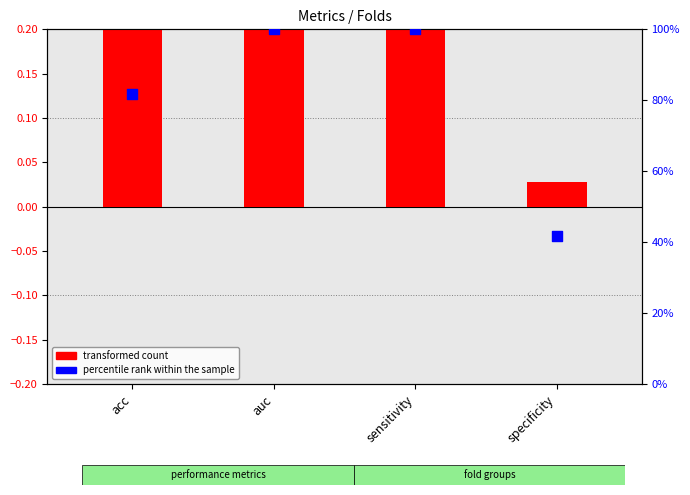

What is the total value across all series at sensitivity?

100.3